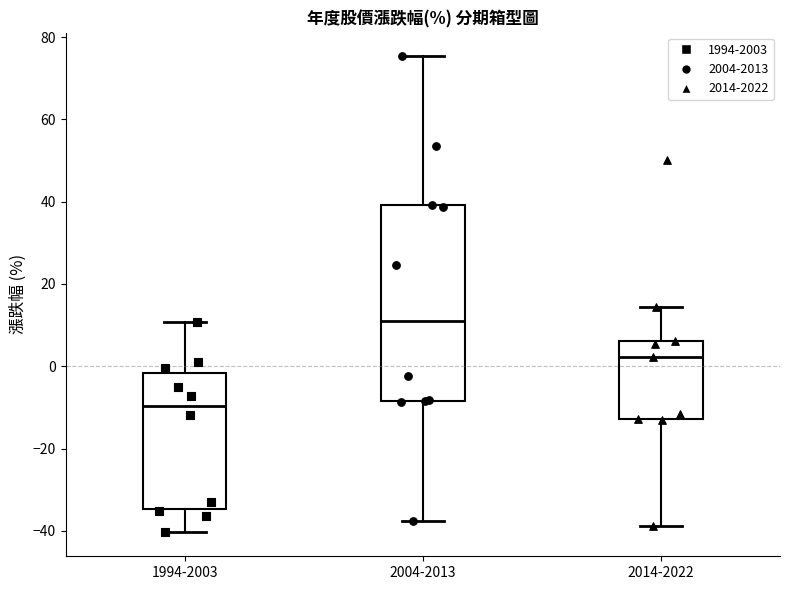

Where does the lower whisker of the box for 2004-2013 end on the y-axis? The values are not printed on the chart, so give them approximately, as read against the axis.

-38